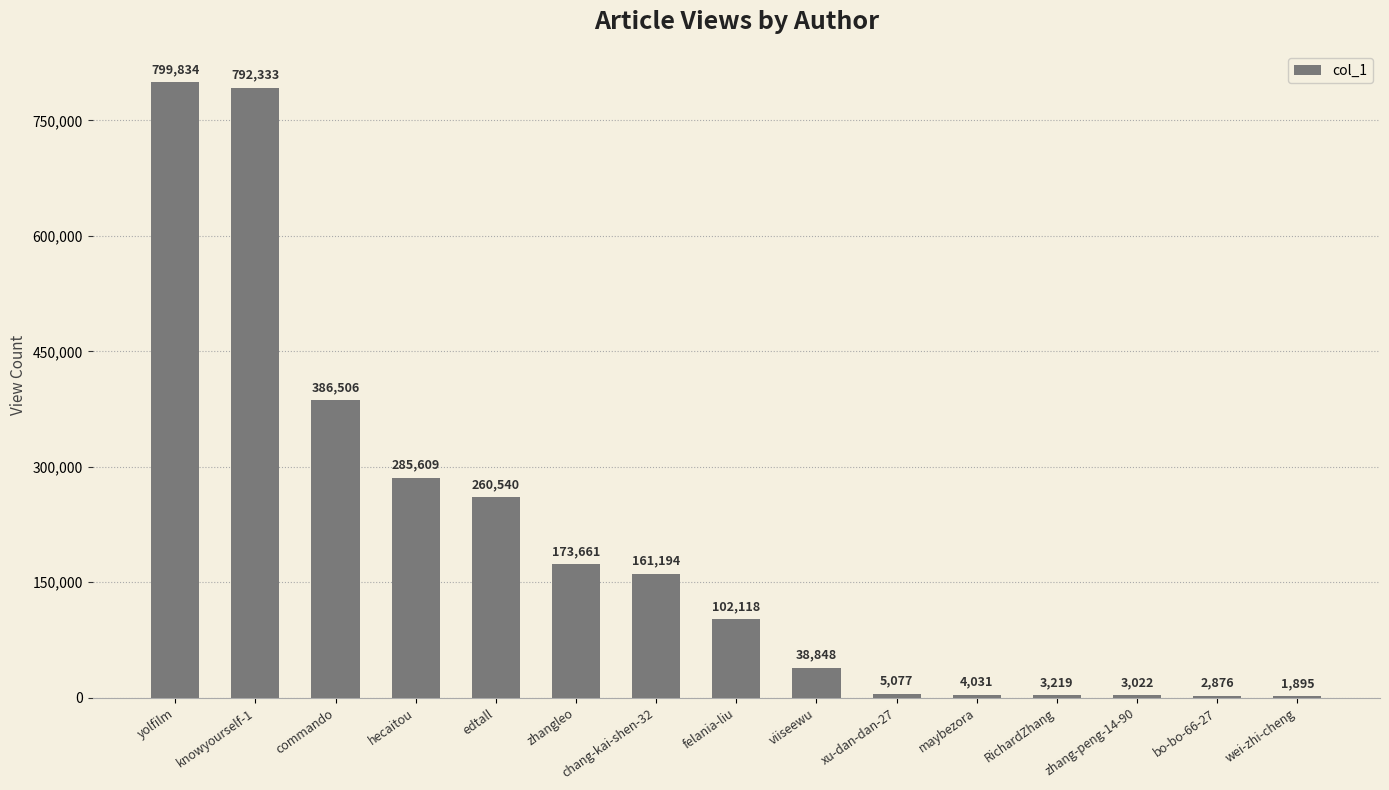

At which category does the chart reach its peak across all series?

yolfilm